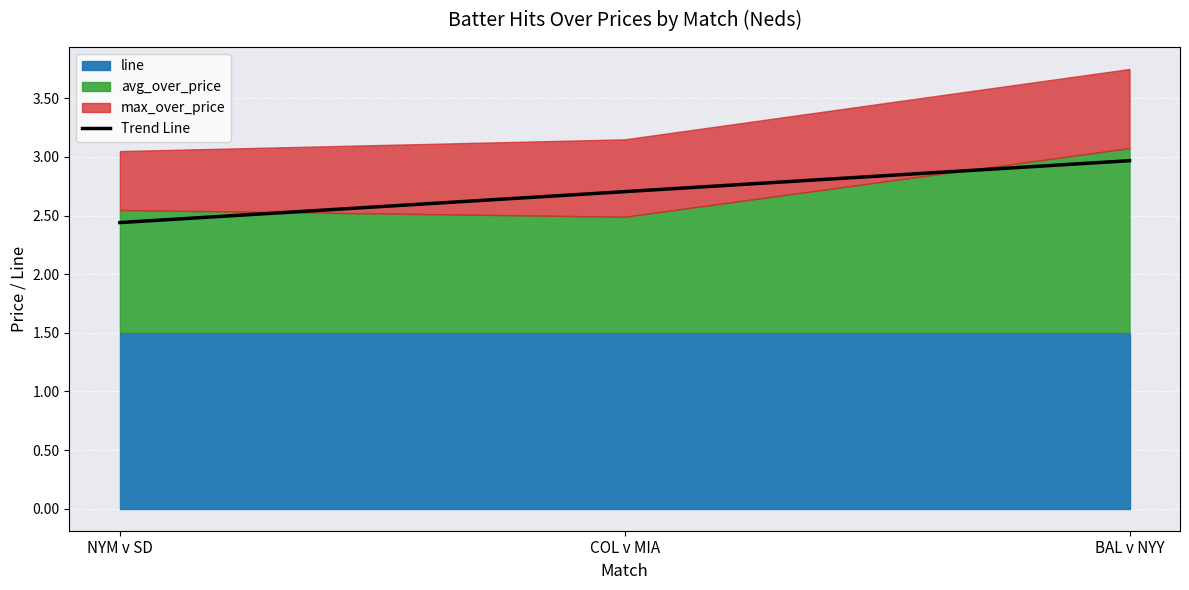

What is the change in value from NYM v SD to COL v MIA?

+0.3